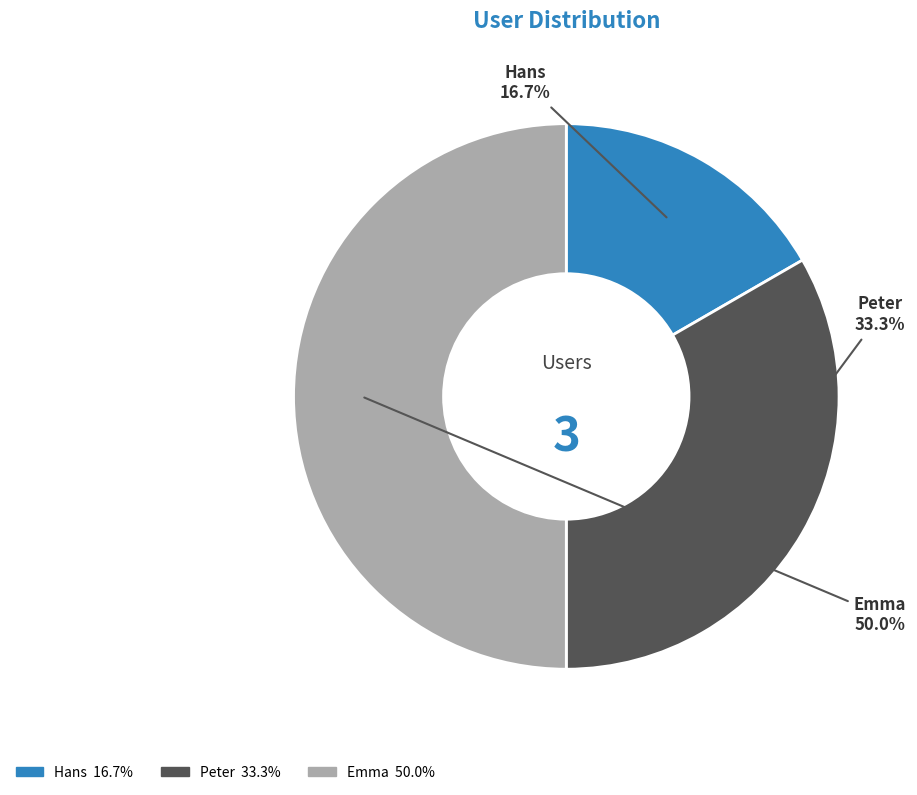

Which slice is the smallest?

Hans